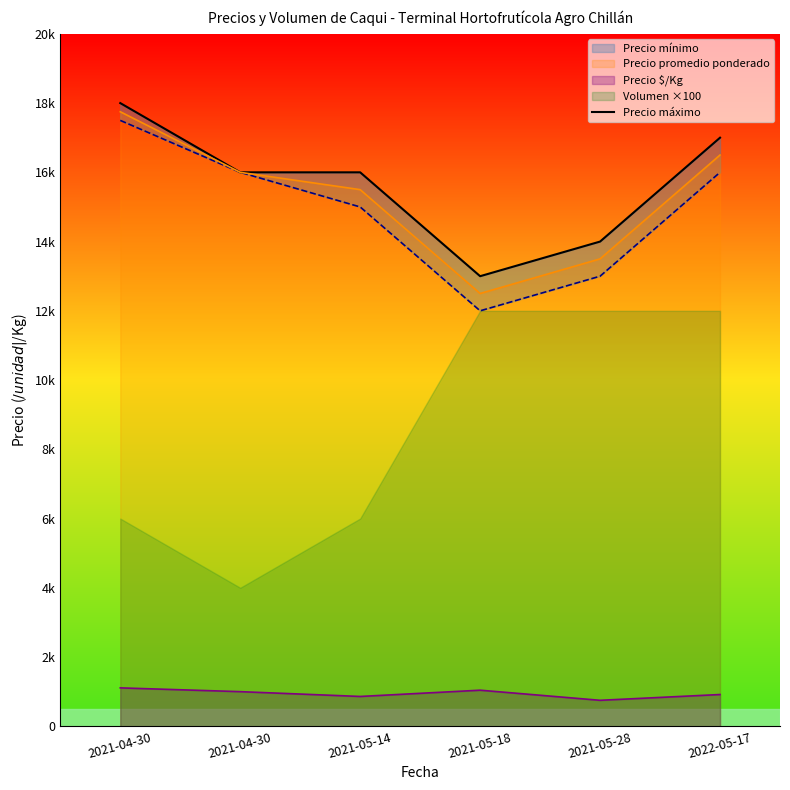

Which has a higher value, 2021-05-18 or 2021-05-14?

2021-05-14